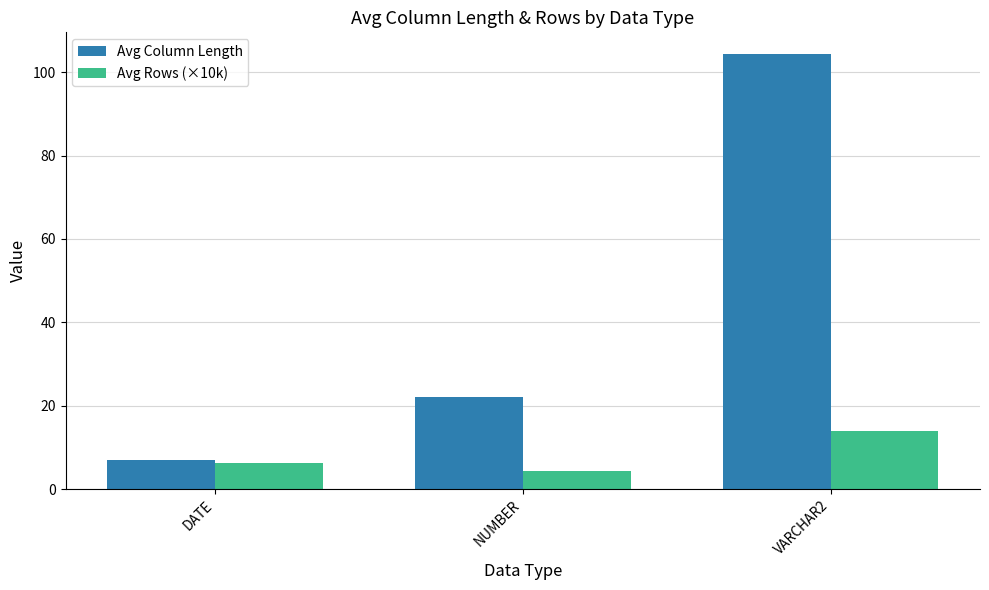

Rank the series by their maximum value, from lowest to highest.

Avg Rows (×10k), Avg Column Length